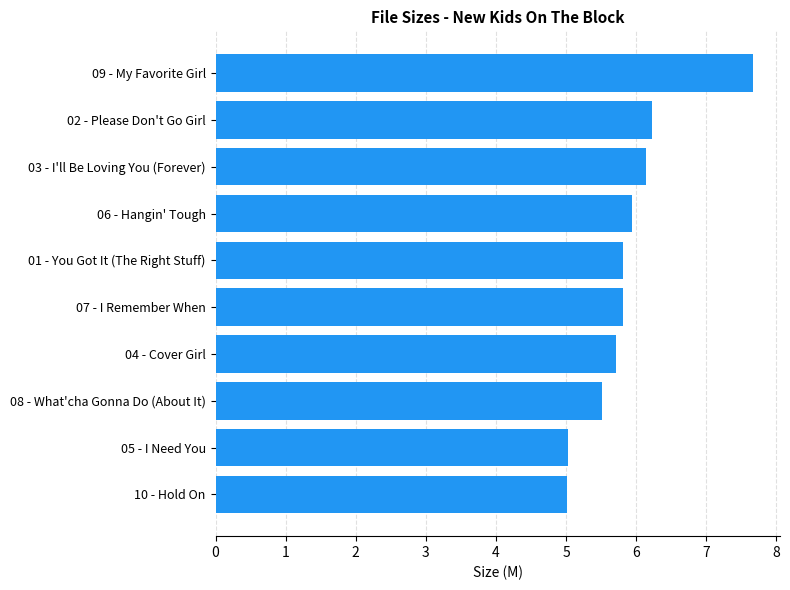

True or false: the data shows 5.8 at 07 - I Remember When.

True